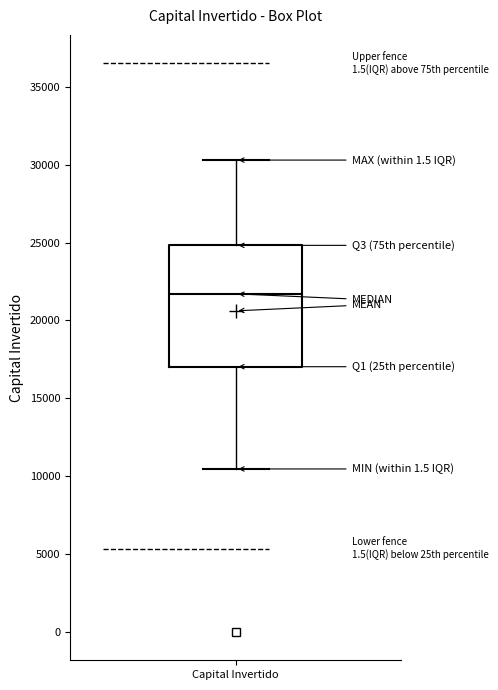

Read this box plot against the y-axis: the position of the median line, the range covered by the box, and the ends of both whiskers. The values are not printed on the chart, so give them approximately, as read against the axis.

median 21500, box 17000 to 25000, whiskers 10500 to 30500